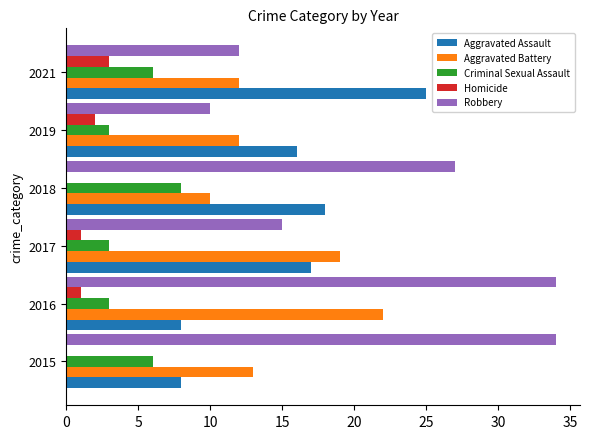

How many distinct data groups are displayed?

5